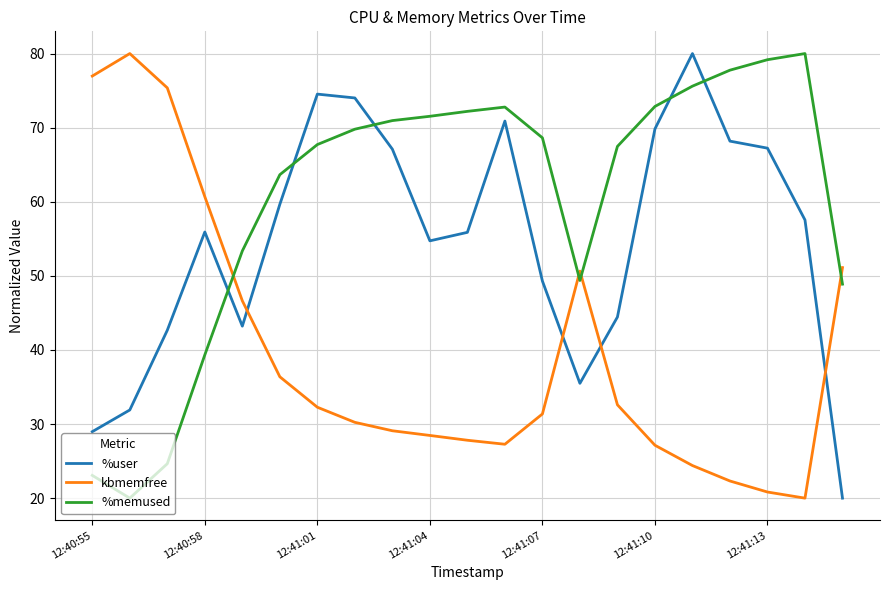

List the series in order of their overall mean, lowest first.

kbmemfree, %user, %memused